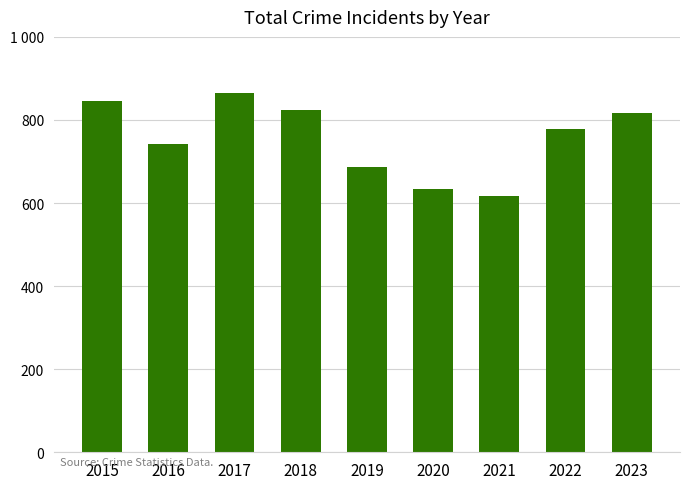

Does the chart contain any negative values?

No